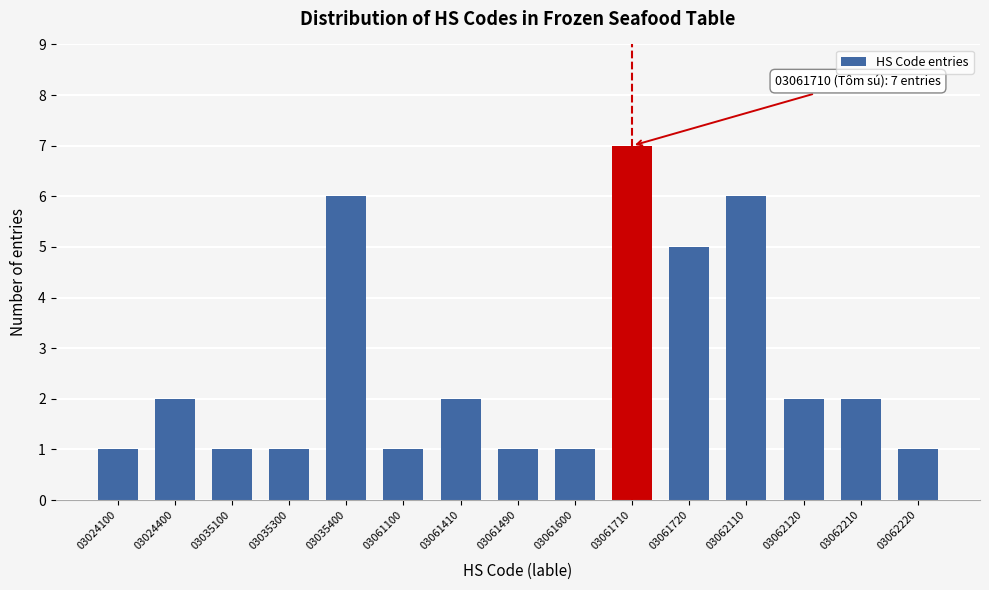

Reading left to right, list all the values displayed in this chart.

1	2	1	1	6	1	2	1	1	7	5	6	2	2	1